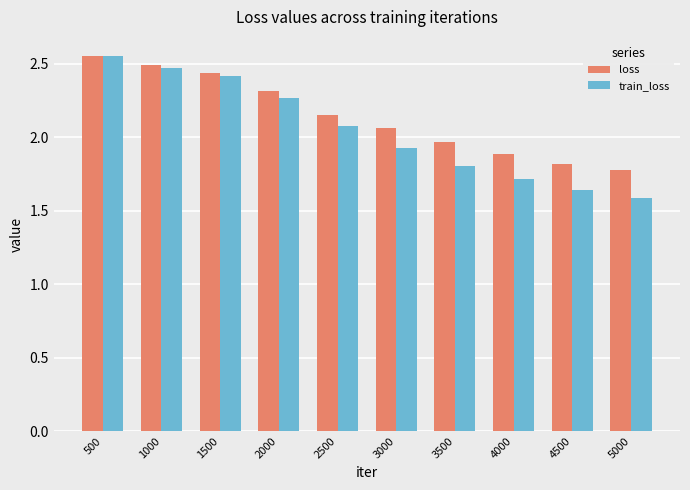

Where does the loss series first go above 2?

500